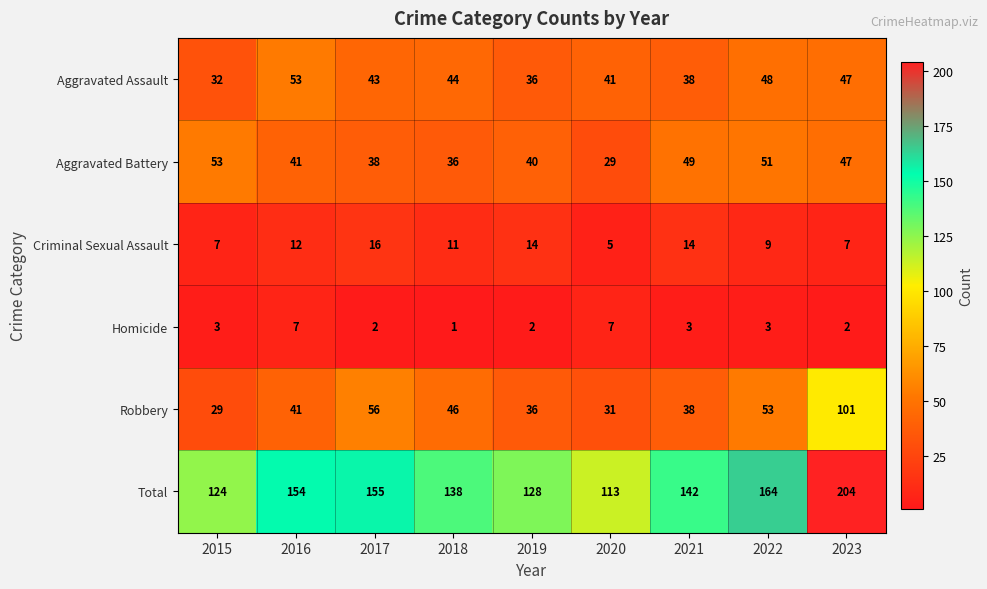

Which label corresponds to the largest value in the chart?

2023